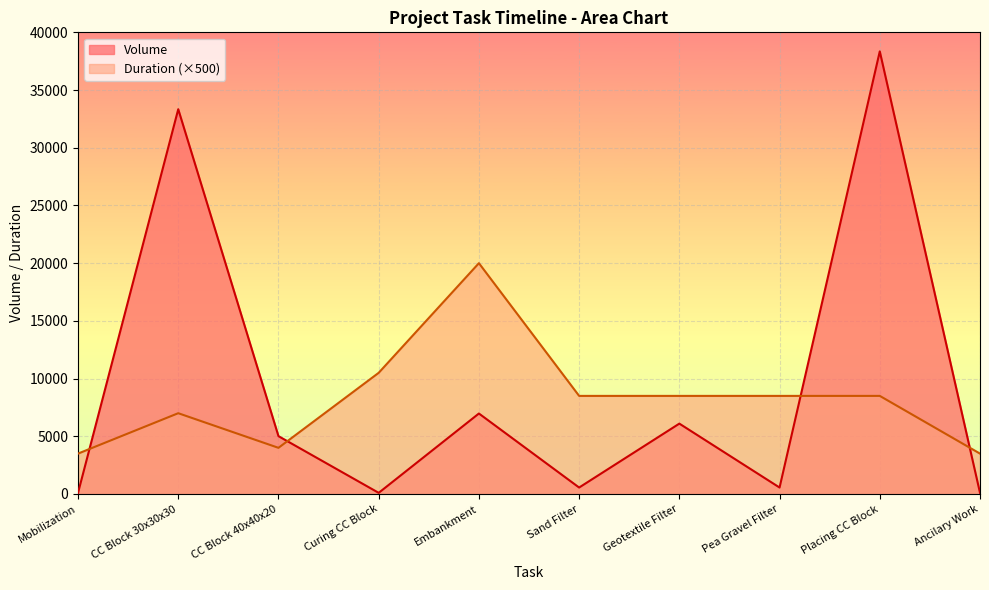

At which category does Volume reach its first local peak?

CC Block 30x30x30